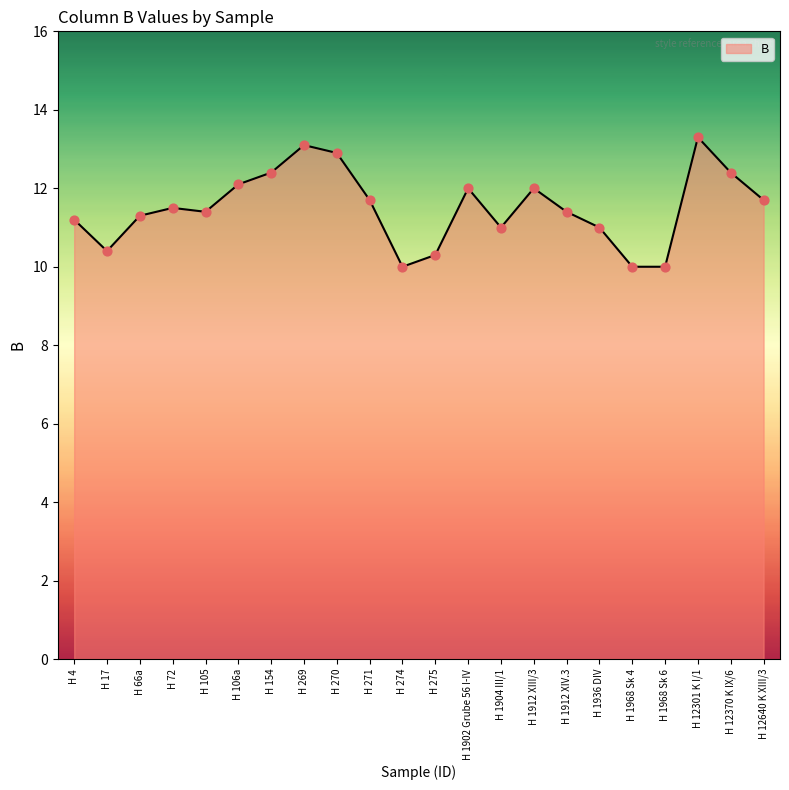

Which has a higher value, H 1968 Sk 4 or H 12640 K XIII/3?

H 12640 K XIII/3